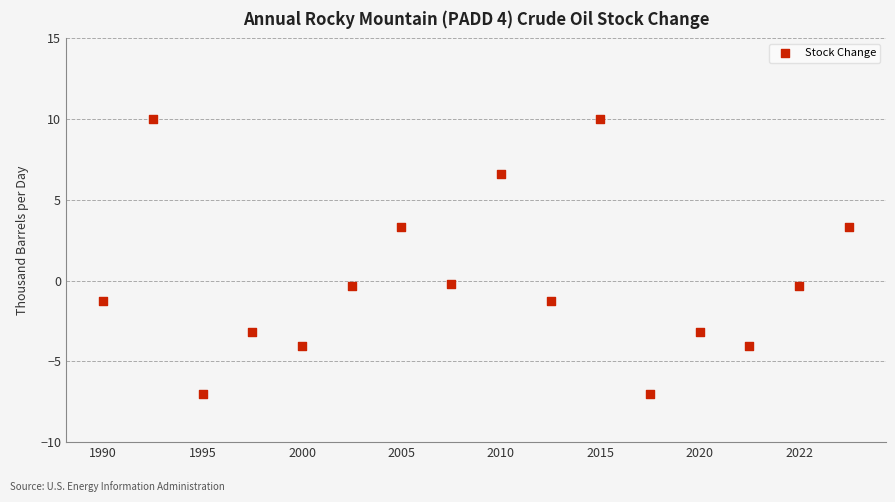

What is the range of Y values (max minus min)?

17.0